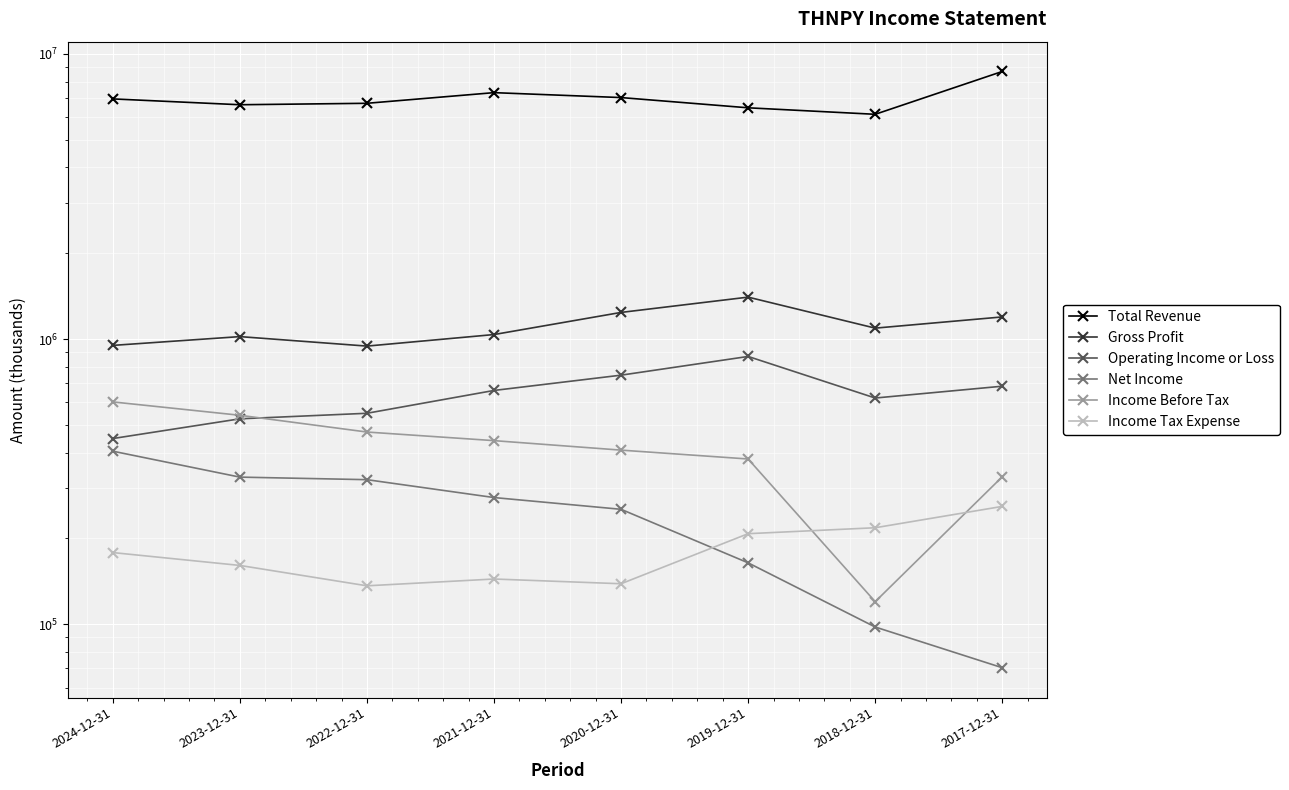

True or false: Net Income has a value of 404500 at 2024-12-31.

True